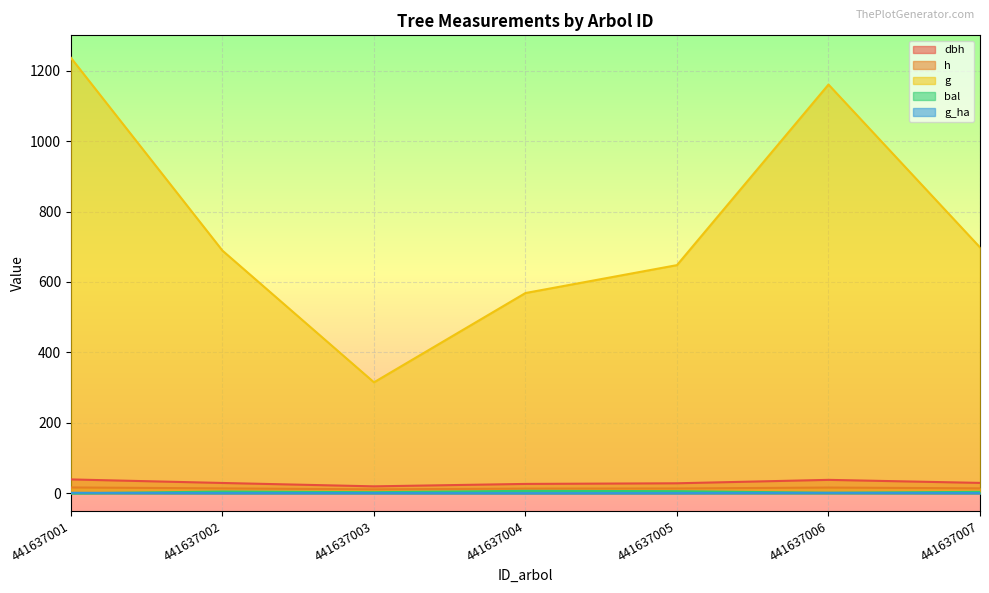

True or false: g and g_ha cross at least once.

False